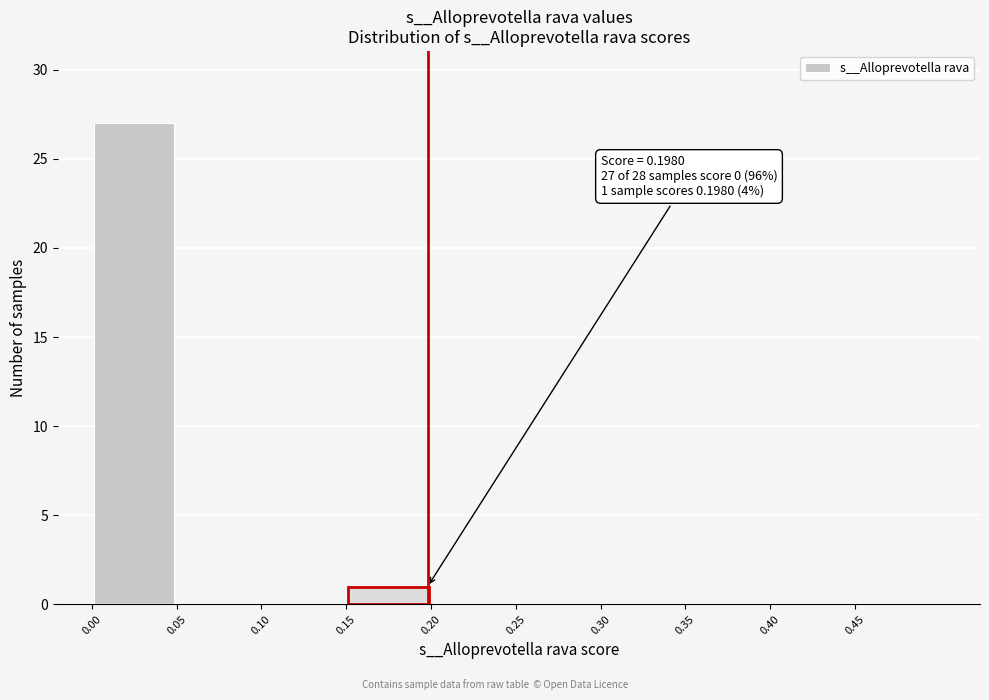

Which range on the x-axis has the tallest bar?

0.00 to 0.05